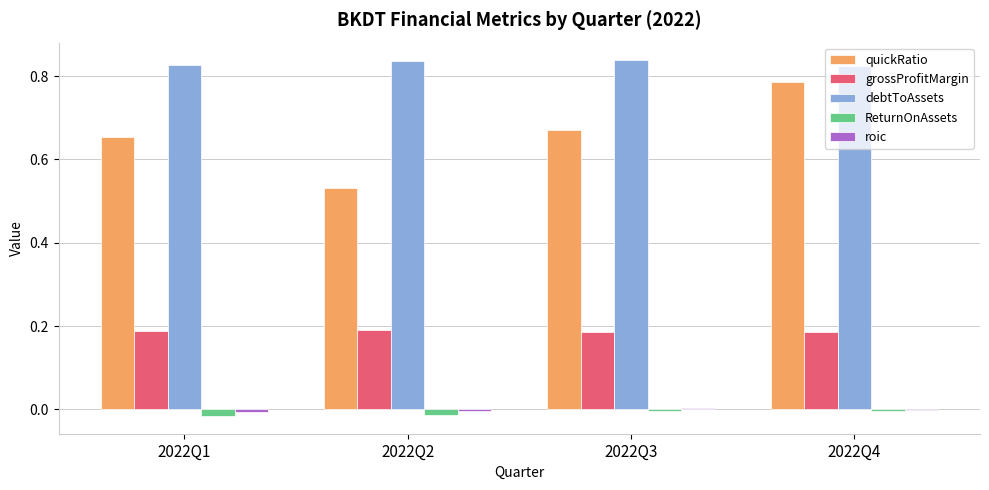

Are the bars grouped side by side (vs. stacked)?

Yes